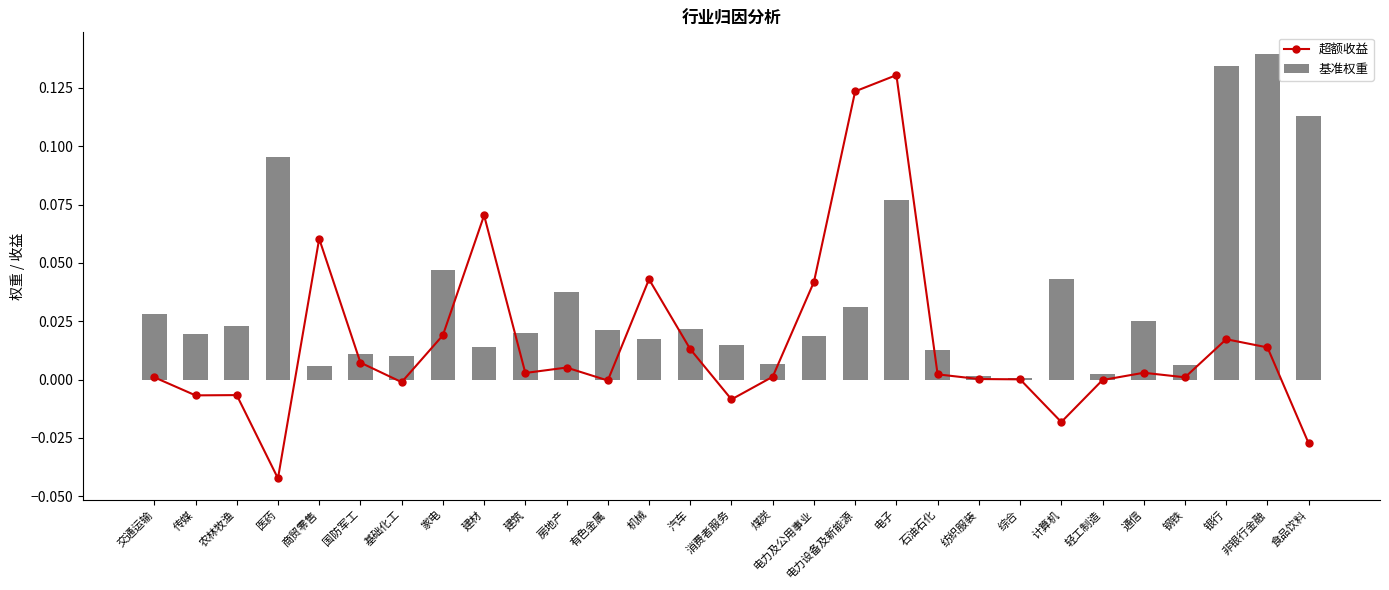

Which series has the largest total across all categories?

基准权重